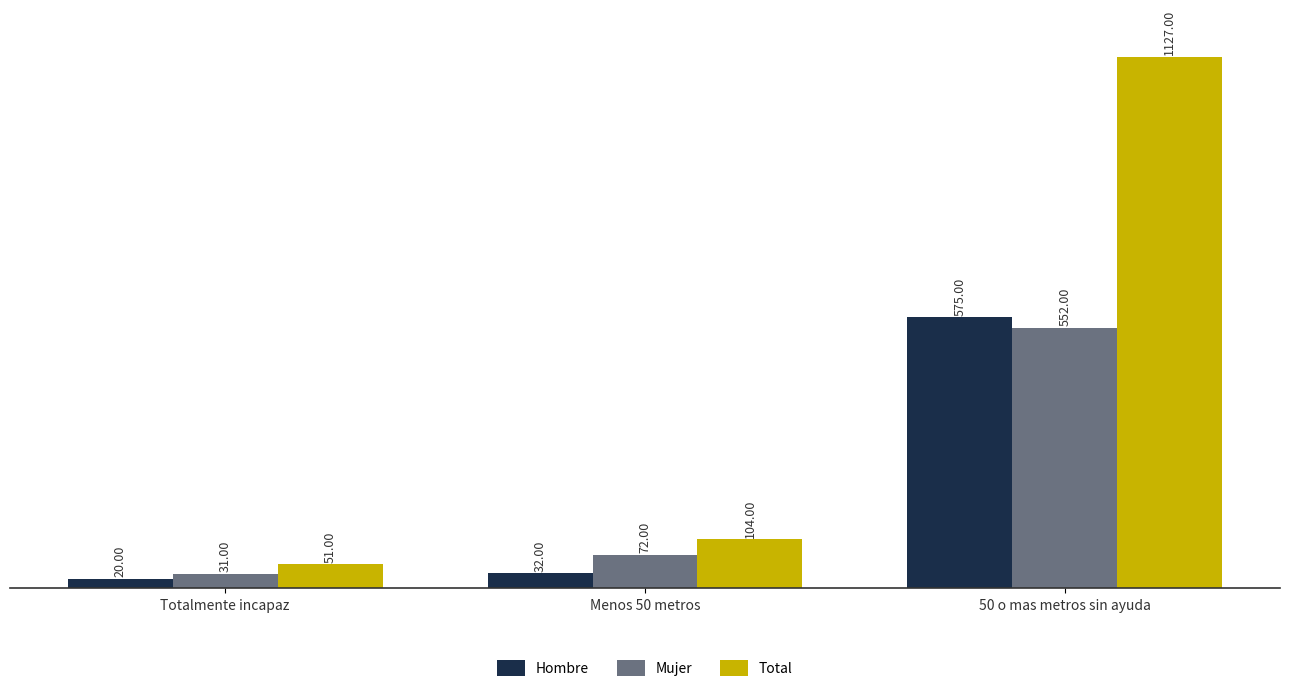

What is the total value across all series at Totalmente incapaz?

102